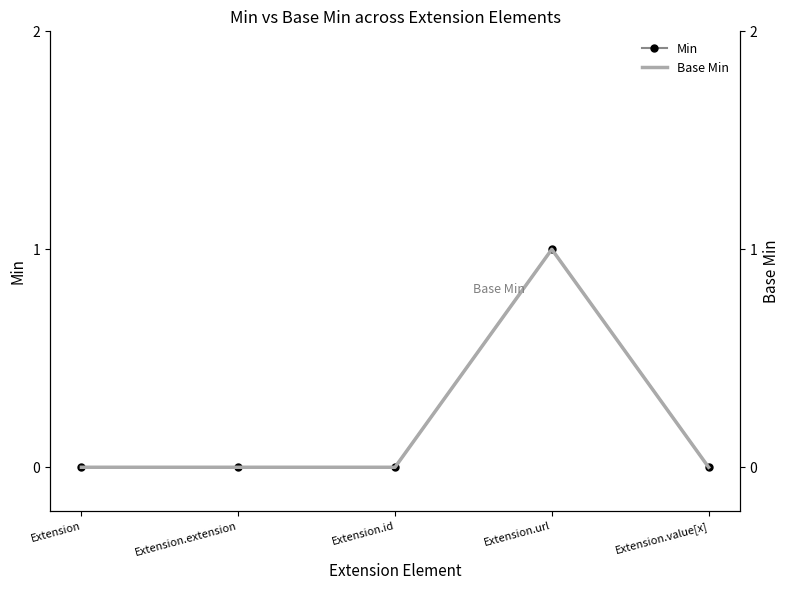

List the series in order of their peak value, highest first.

Min, Base Min